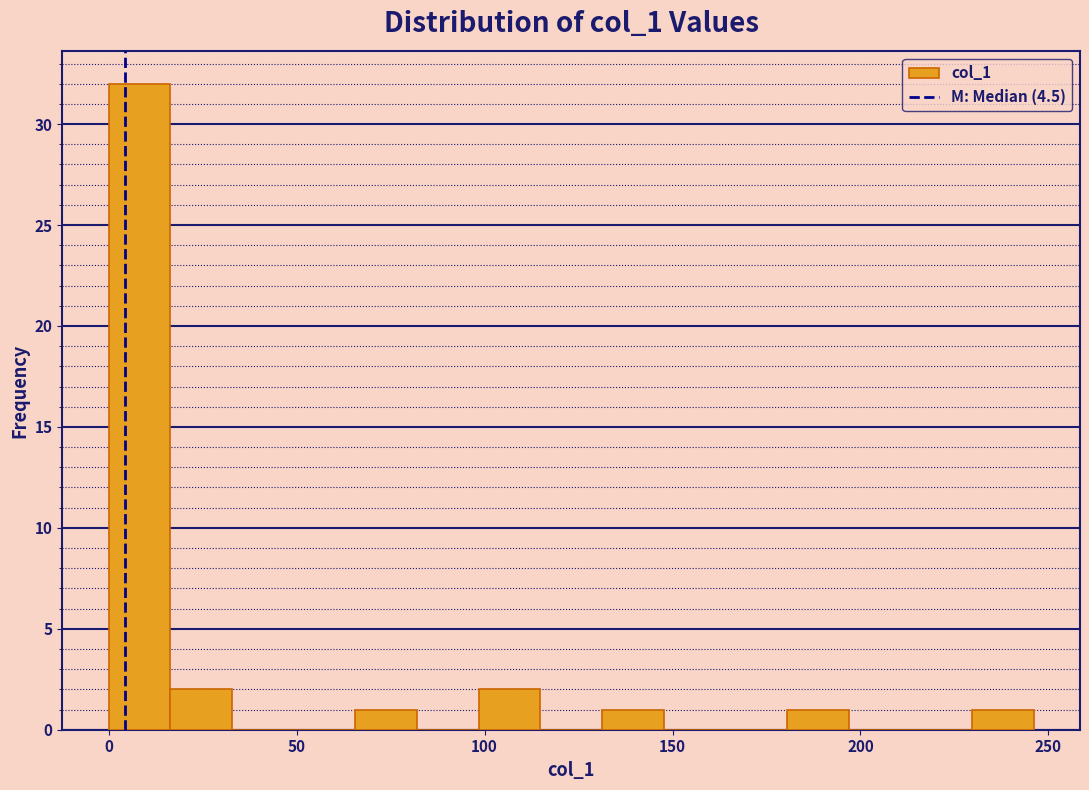

Around what value on the x-axis is the tallest bar? Give the approximate position of its centre, as read against the axis.

10